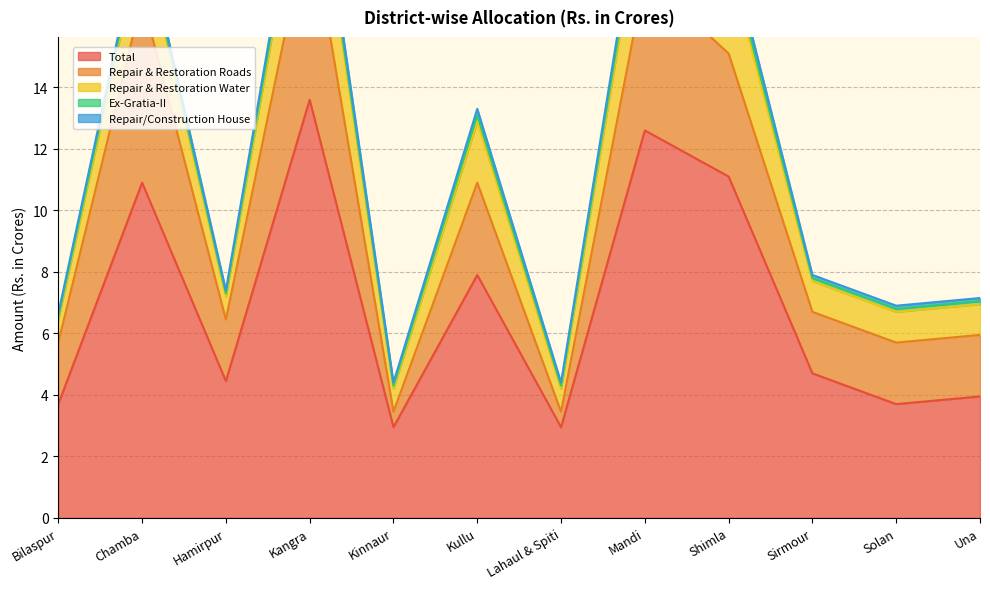

Is it true that Repair & Restoration Water equals 3.0 at Mandi?

True